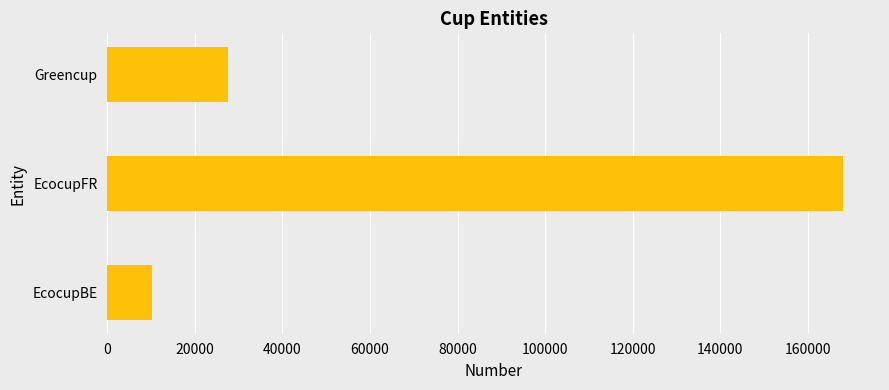

Are the bars grouped side by side (vs. stacked)?

No